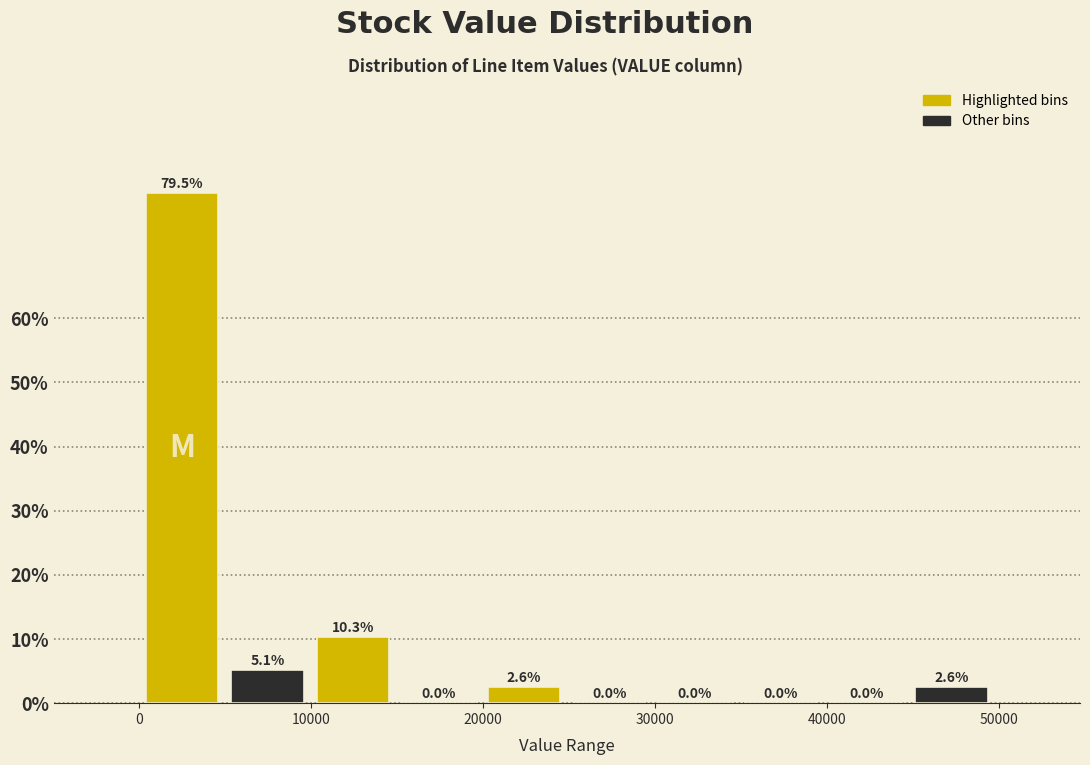

Which range on the x-axis has the tallest bar?

0 to 5000